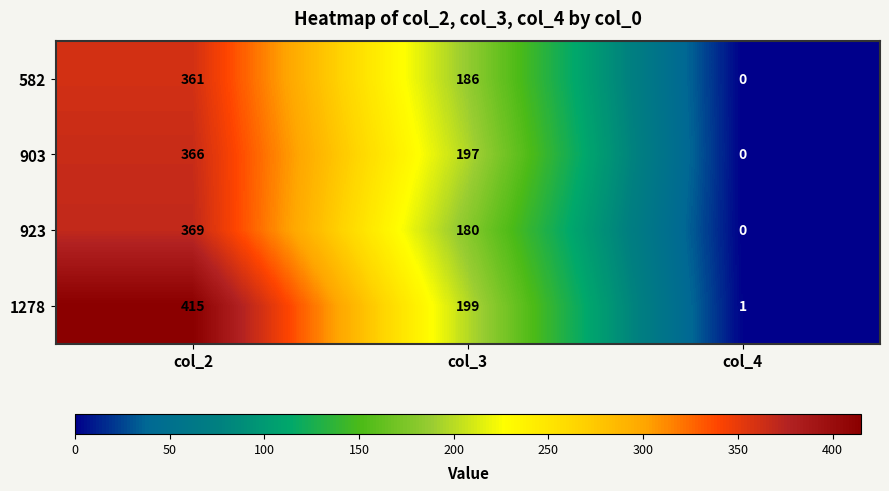

Rank the series by their maximum value, from lowest to highest.

582, 903, 923, 1278